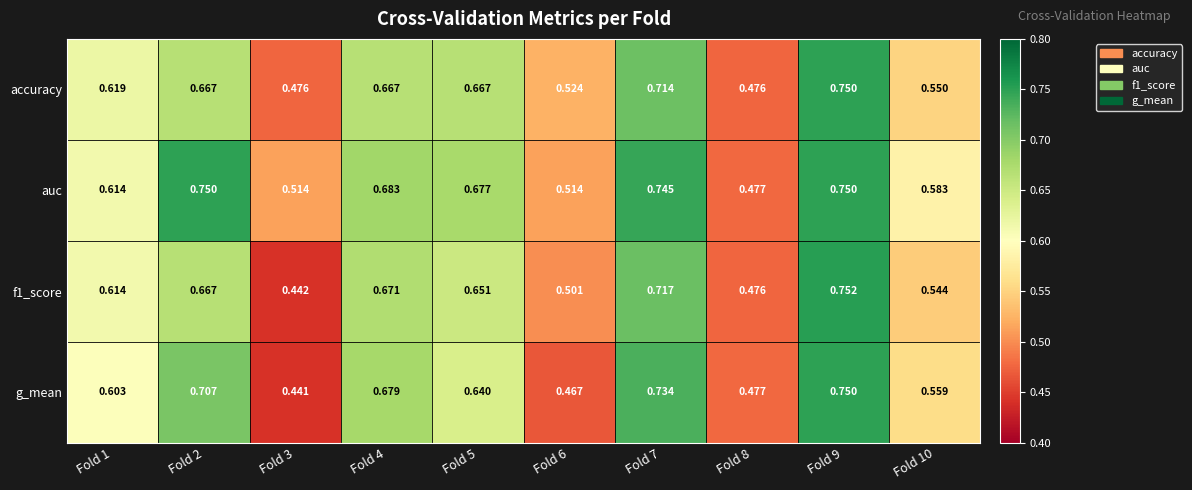

What is the total value across all series at Fold 4?

2.7